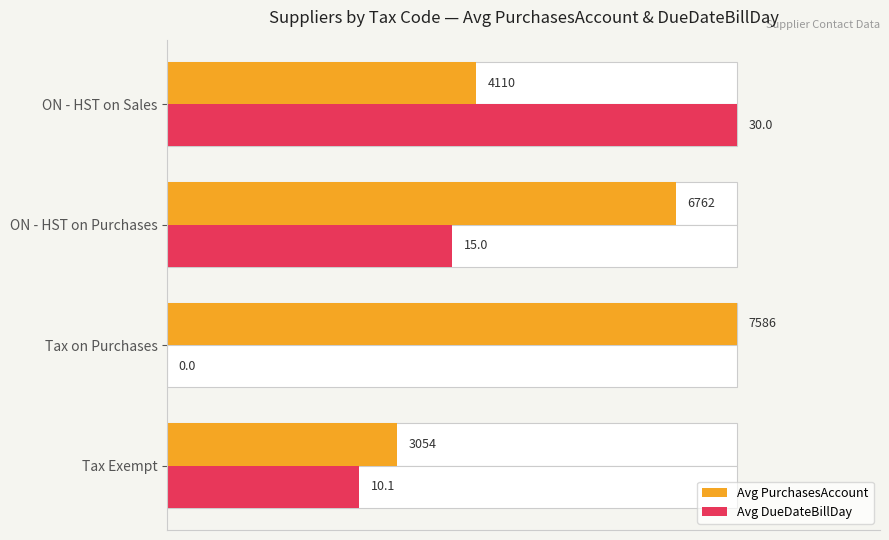

How many positive values does the Avg DueDateBillDay series have?

3